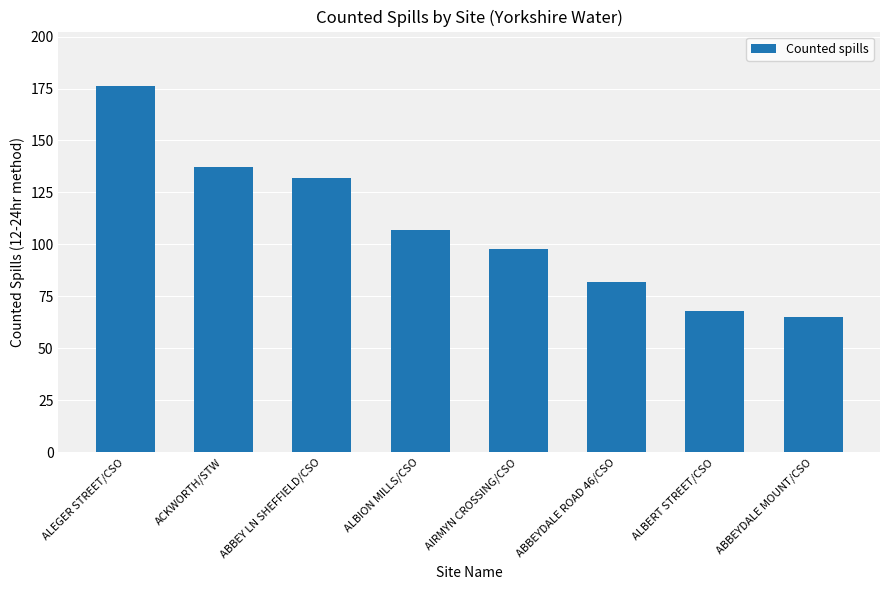

What is the value of the 2nd bar from the left?

137